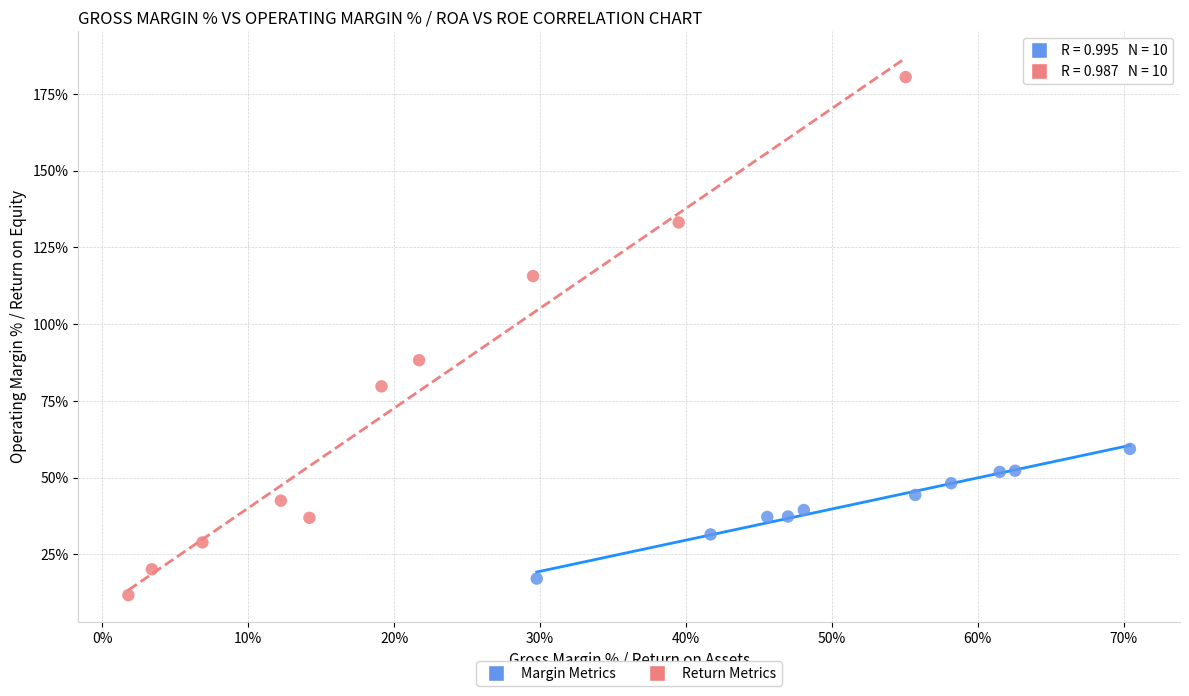

Which series contains the lowest Y value?

Return Metrics